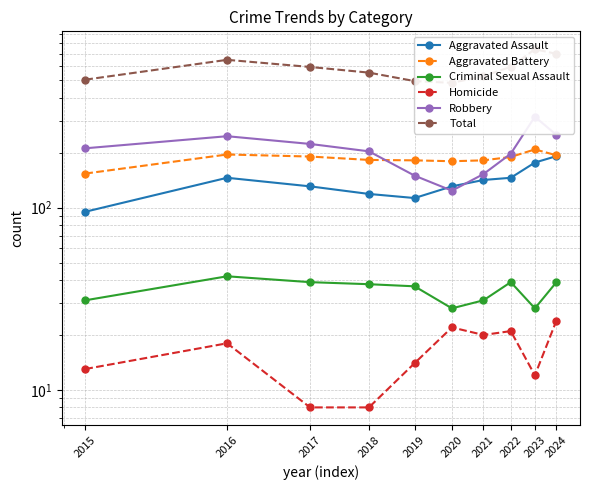

Which series has the largest total across all categories?

Total